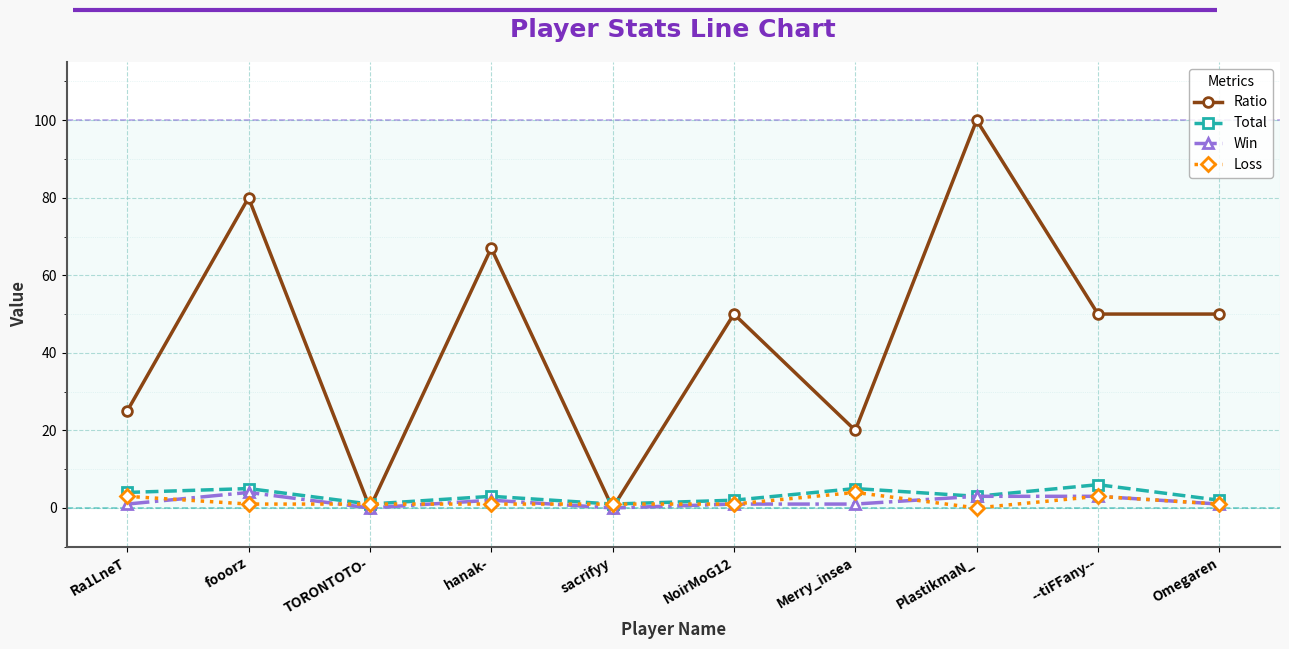

How many data points does each series have?

10